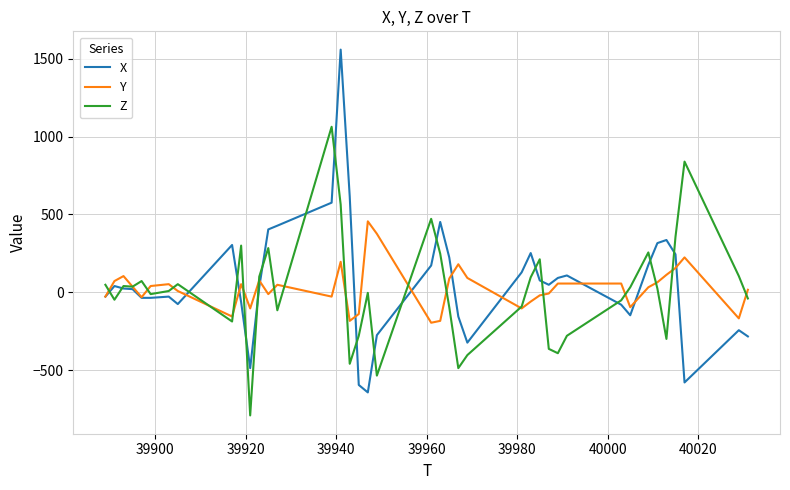

What is the sum of all Z values?

264